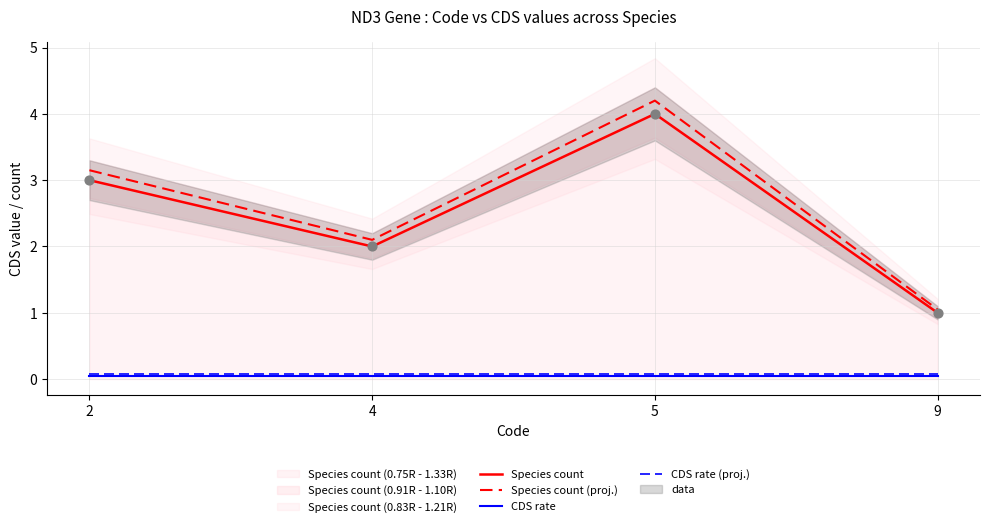

Which series contains the lowest Y value?

CDS rate